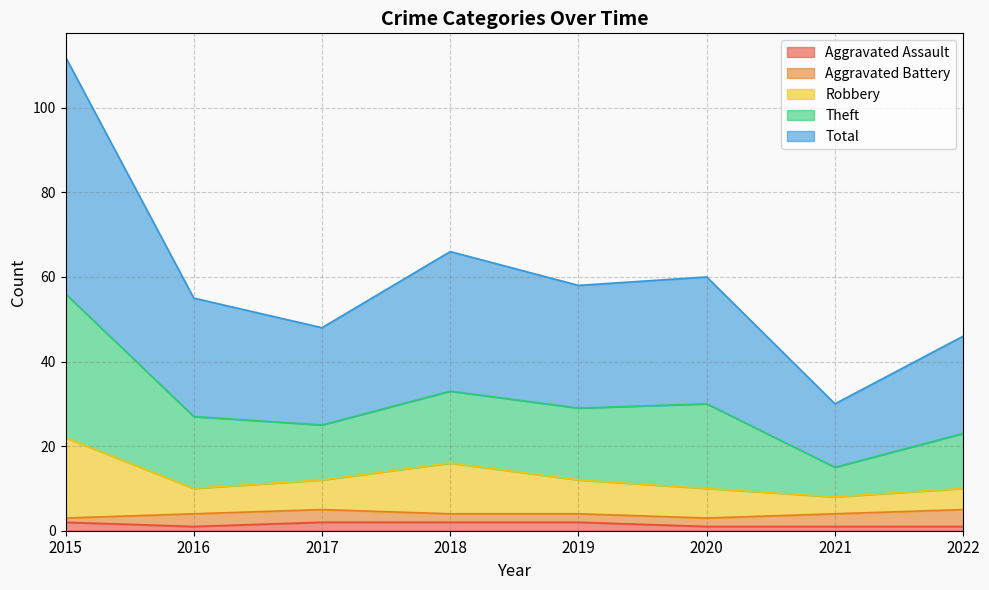

At which category is the sum across all series the highest?

2015